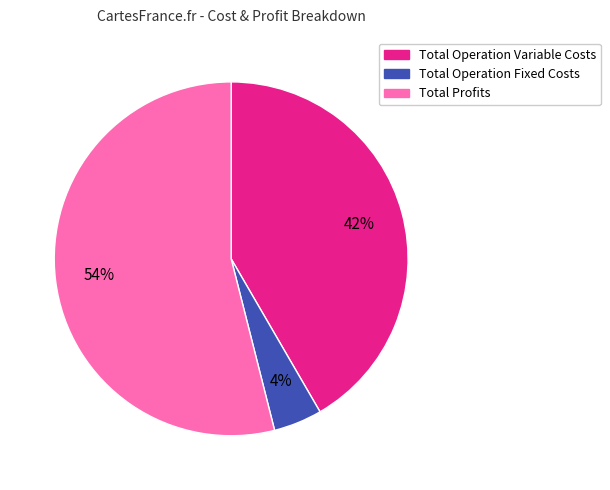

Is there any slice that represents more than half of the pie?

Yes